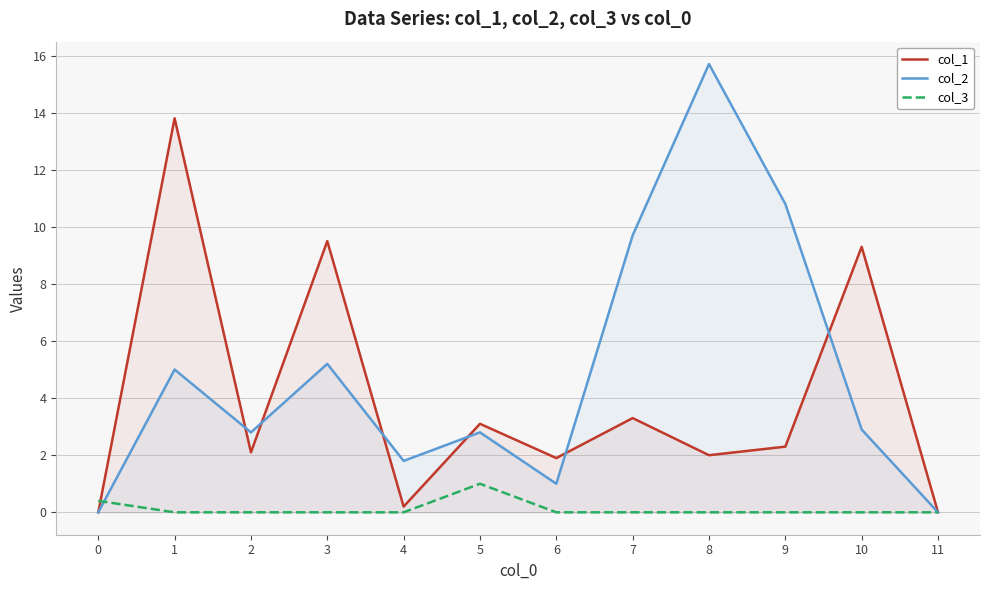

At 6, list the series in order from smallest to largest.

col_3, col_2, col_1